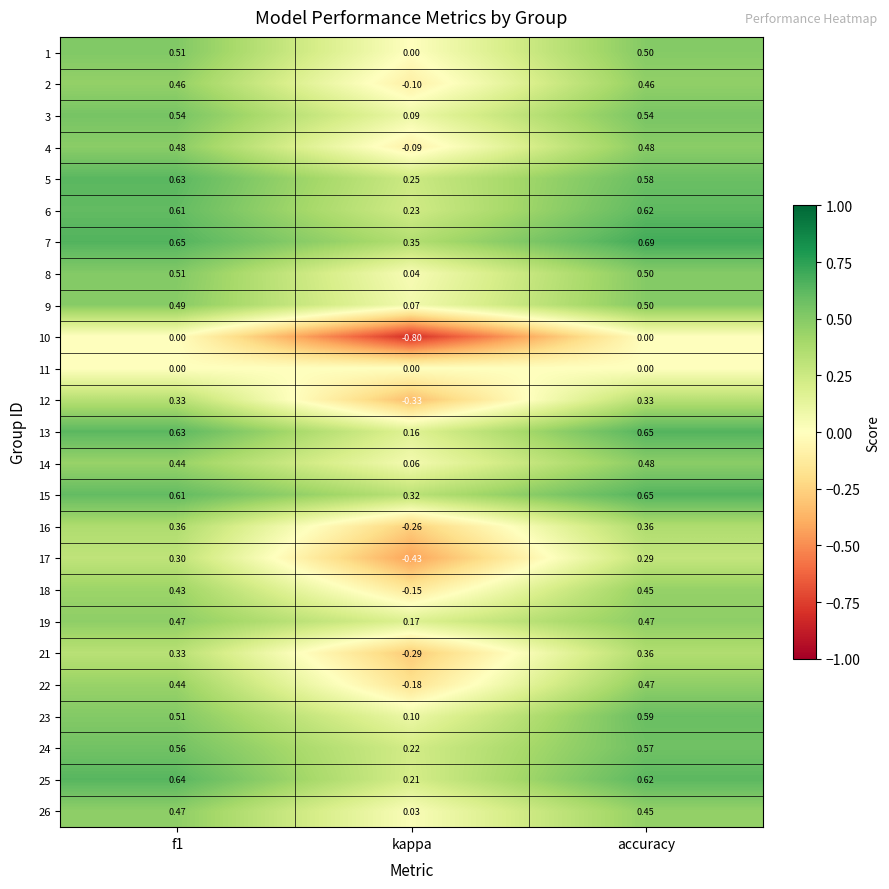

At which category is the sum across all series the highest?

accuracy